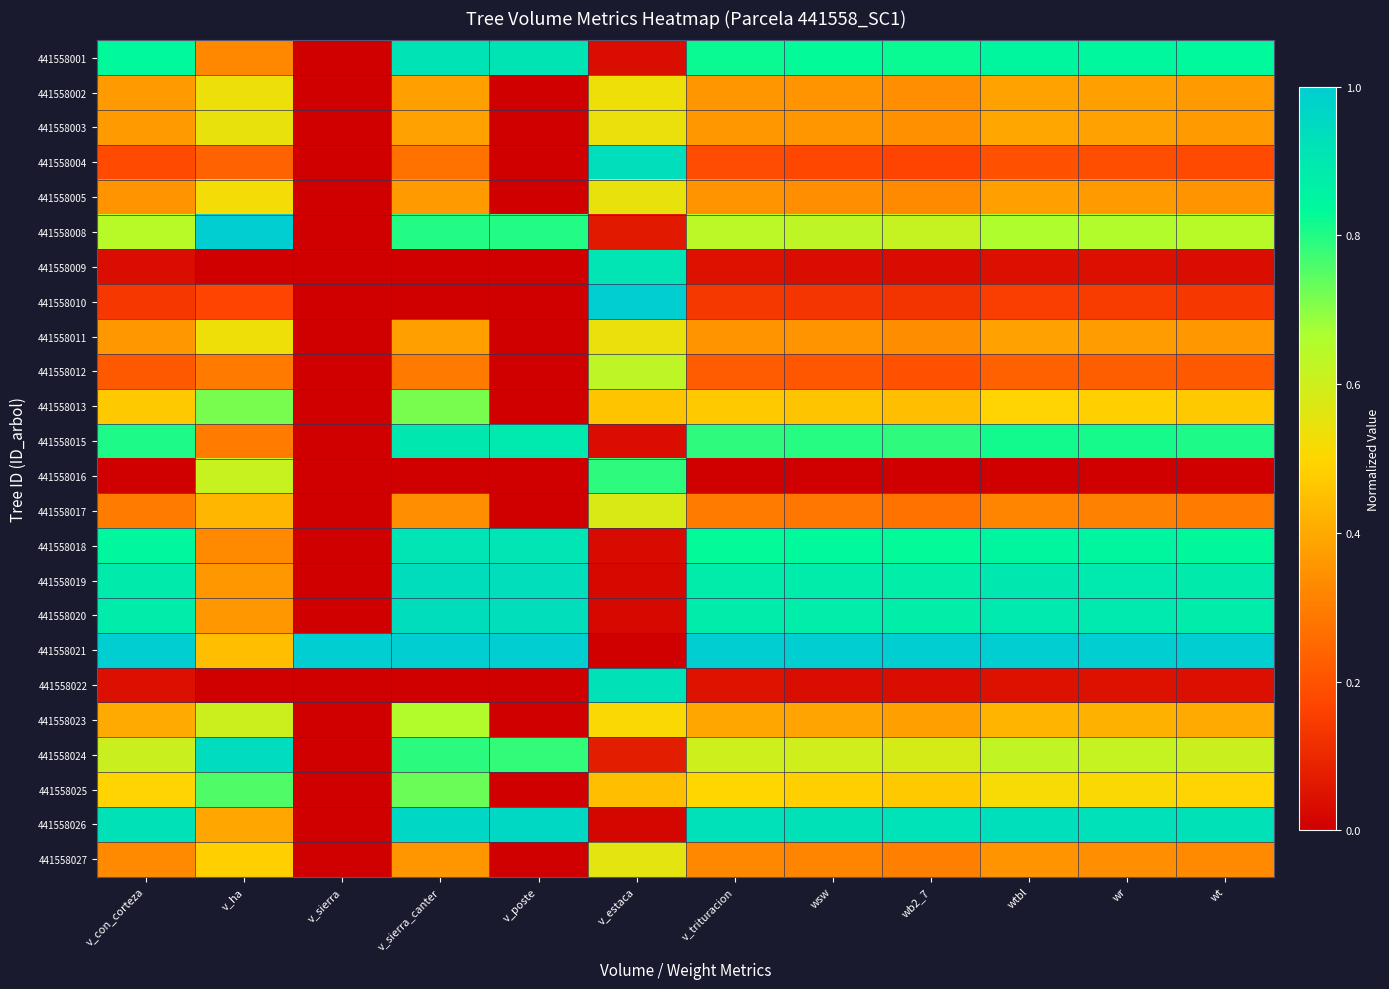

Reading left to right, what are all the values shown in this chart?

441558001: v_con_corteza=0.8	v_ha=0.3	v_sierra=0.0	v_sierra_canter=0.9	v_poste=0.9	v_estaca=0.0	v_trituracion=0.8	wsw=0.8	wb2_7=0.8	wtbl=0.8	wr=0.8	wt=0.8
441558002: v_con_corteza=0.4	v_ha=0.5	v_sierra=0.0	v_sierra_canter=0.4	v_poste=0.0	v_estaca=0.5	v_trituracion=0.4	wsw=0.4	wb2_7=0.3	wtbl=0.4	wr=0.4	wt=0.4
441558003: v_con_corteza=0.4	v_ha=0.5	v_sierra=0.0	v_sierra_canter=0.4	v_poste=0.0	v_estaca=0.5	v_trituracion=0.4	wsw=0.4	wb2_7=0.3	wtbl=0.4	wr=0.4	wt=0.4
441558004: v_con_corteza=0.2	v_ha=0.2	v_sierra=0.0	v_sierra_canter=0.3	v_poste=0.0	v_estaca=0.9	v_trituracion=0.2	wsw=0.2	wb2_7=0.2	wtbl=0.2	wr=0.2	wt=0.2
441558005: v_con_corteza=0.4	v_ha=0.5	v_sierra=0.0	v_sierra_canter=0.4	v_poste=0.0	v_estaca=0.5	v_trituracion=0.3	wsw=0.3	wb2_7=0.3	wtbl=0.4	wr=0.4	wt=0.4
441558008: v_con_corteza=0.6	v_ha=1.0	v_sierra=0.0	v_sierra_canter=0.8	v_poste=0.8	v_estaca=0.1	v_trituracion=0.6	wsw=0.6	wb2_7=0.6	wtbl=0.7	wr=0.7	wt=0.6
441558009: v_con_corteza=0.0	v_ha=0.0	v_sierra=0.0	v_sierra_canter=0.0	v_poste=0.0	v_estaca=0.9	v_trituracion=0.0	wsw=0.0	wb2_7=0.0	wtbl=0.0	wr=0.0	wt=0.0
441558010: v_con_corteza=0.1	v_ha=0.2	v_sierra=0.0	v_sierra_canter=0.0	v_poste=0.0	v_estaca=1.0	v_trituracion=0.1	wsw=0.1	wb2_7=0.1	wtbl=0.2	wr=0.1	wt=0.1
441558011: v_con_corteza=0.4	v_ha=0.5	v_sierra=0.0	v_sierra_canter=0.4	v_poste=0.0	v_estaca=0.5	v_trituracion=0.4	wsw=0.3	wb2_7=0.3	wtbl=0.4	wr=0.4	wt=0.4
441558012: v_con_corteza=0.2	v_ha=0.3	v_sierra=0.0	v_sierra_canter=0.3	v_poste=0.0	v_estaca=0.6	v_trituracion=0.2	wsw=0.2	wb2_7=0.2	wtbl=0.2	wr=0.2	wt=0.2
441558013: v_con_corteza=0.5	v_ha=0.7	v_sierra=0.0	v_sierra_canter=0.7	v_poste=0.0	v_estaca=0.5	v_trituracion=0.5	wsw=0.5	wb2_7=0.4	wtbl=0.5	wr=0.5	wt=0.5
441558015: v_con_corteza=0.8	v_ha=0.3	v_sierra=0.0	v_sierra_canter=0.9	v_poste=0.9	v_estaca=0.0	v_trituracion=0.8	wsw=0.8	wb2_7=0.8	wtbl=0.8	wr=0.8	wt=0.8
441558016: v_con_corteza=0.0	v_ha=0.6	v_sierra=0.0	v_sierra_canter=0.0	v_poste=0.0	v_estaca=0.8	v_trituracion=0.0	wsw=0.0	wb2_7=0.0	wtbl=0.0	wr=0.0	wt=0.0
441558017: v_con_corteza=0.3	v_ha=0.4	v_sierra=0.0	v_sierra_canter=0.3	v_poste=0.0	v_estaca=0.6	v_trituracion=0.3	wsw=0.3	wb2_7=0.3	wtbl=0.3	wr=0.3	wt=0.3
441558018: v_con_corteza=0.8	v_ha=0.3	v_sierra=0.0	v_sierra_canter=0.9	v_poste=0.9	v_estaca=0.0	v_trituracion=0.8	wsw=0.8	wb2_7=0.8	wtbl=0.9	wr=0.8	wt=0.8
441558019: v_con_corteza=0.9	v_ha=0.4	v_sierra=0.0	v_sierra_canter=0.9	v_poste=0.9	v_estaca=0.0	v_trituracion=0.9	wsw=0.9	wb2_7=0.9	wtbl=0.9	wr=0.9	wt=0.9
441558020: v_con_corteza=0.9	v_ha=0.4	v_sierra=0.0	v_sierra_canter=0.9	v_poste=0.9	v_estaca=0.0	v_trituracion=0.9	wsw=0.9	wb2_7=0.9	wtbl=0.9	wr=0.9	wt=0.9
441558021: v_con_corteza=1.0	v_ha=0.4	v_sierra=1.0	v_sierra_canter=1.0	v_poste=1.0	v_estaca=0.0	v_trituracion=1.0	wsw=1.0	wb2_7=1.0	wtbl=1.0	wr=1.0	wt=1.0
441558022: v_con_corteza=0.0	v_ha=0.0	v_sierra=0.0	v_sierra_canter=0.0	v_poste=0.0	v_estaca=0.9	v_trituracion=0.0	wsw=0.0	wb2_7=0.0	wtbl=0.0	wr=0.0	wt=0.0
441558023: v_con_corteza=0.4	v_ha=0.6	v_sierra=0.0	v_sierra_canter=0.7	v_poste=0.0	v_estaca=0.5	v_trituracion=0.4	wsw=0.4	wb2_7=0.4	wtbl=0.4	wr=0.4	wt=0.4
441558024: v_con_corteza=0.6	v_ha=0.9	v_sierra=0.0	v_sierra_canter=0.8	v_poste=0.8	v_estaca=0.1	v_trituracion=0.6	wsw=0.6	wb2_7=0.6	wtbl=0.6	wr=0.6	wt=0.6
441558025: v_con_corteza=0.5	v_ha=0.8	v_sierra=0.0	v_sierra_canter=0.7	v_poste=0.0	v_estaca=0.4	v_trituracion=0.5	wsw=0.5	wb2_7=0.5	wtbl=0.5	wr=0.5	wt=0.5
441558026: v_con_corteza=0.9	v_ha=0.4	v_sierra=0.0	v_sierra_canter=1.0	v_poste=1.0	v_estaca=0.0	v_trituracion=0.9	wsw=0.9	wb2_7=0.9	wtbl=0.9	wr=0.9	wt=0.9
441558027: v_con_corteza=0.3	v_ha=0.5	v_sierra=0.0	v_sierra_canter=0.4	v_poste=0.0	v_estaca=0.6	v_trituracion=0.3	wsw=0.3	wb2_7=0.3	wtbl=0.4	wr=0.3	wt=0.3